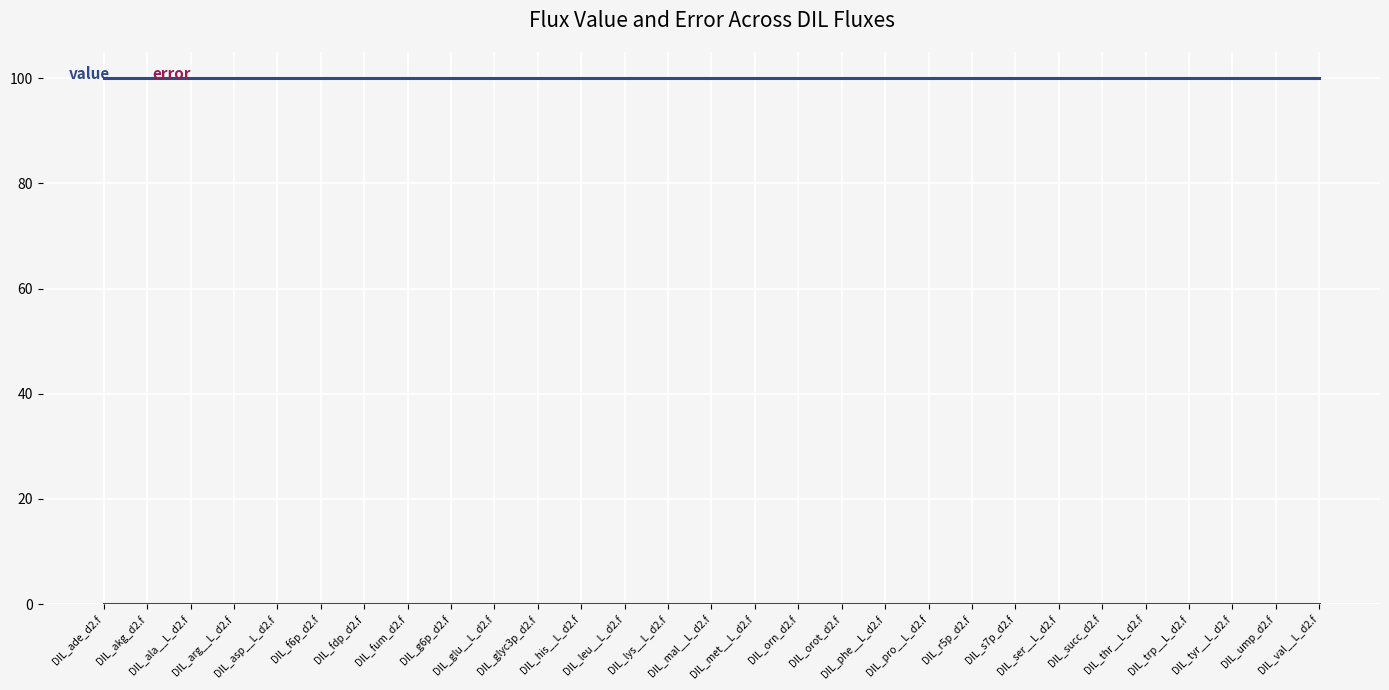

Which series has the largest total across all categories?

value